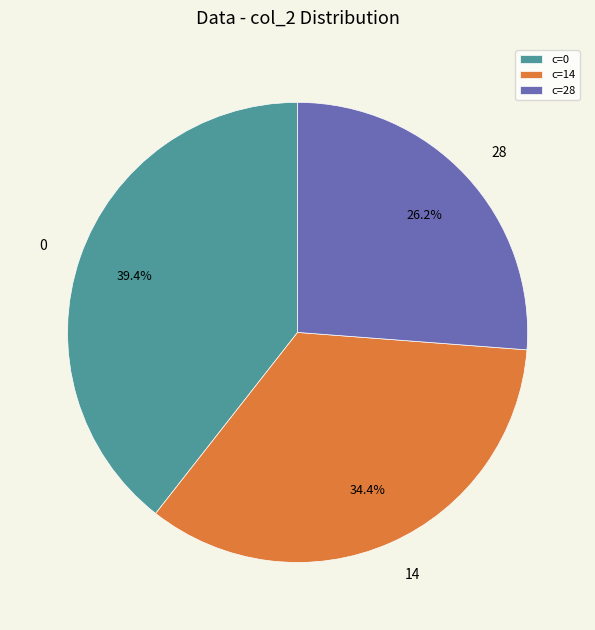

Do c=28 and c=14 together represent more than half of the pie?

Yes